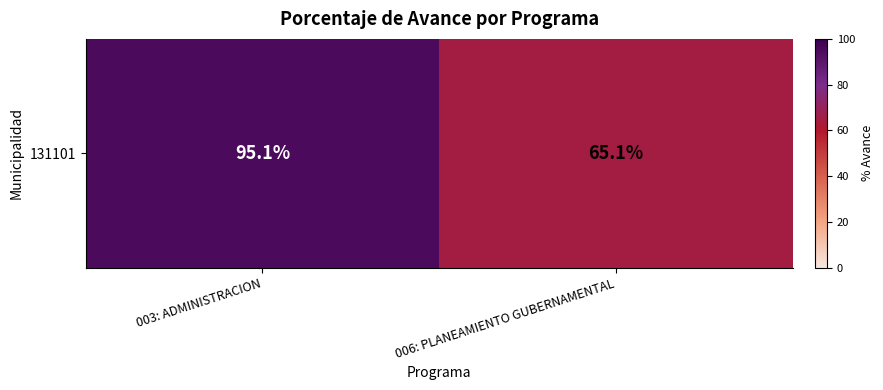

At which label is the value closest to 80?

006: PLANEAMIENTO GUBERNAMENTAL